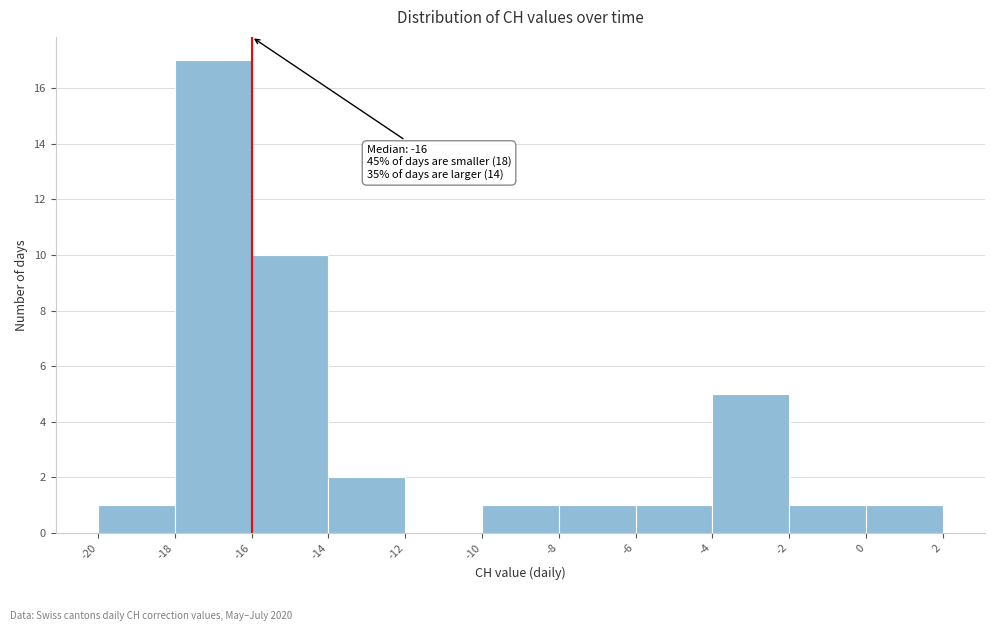

Which range on the x-axis has the tallest bar?

-18 to -16